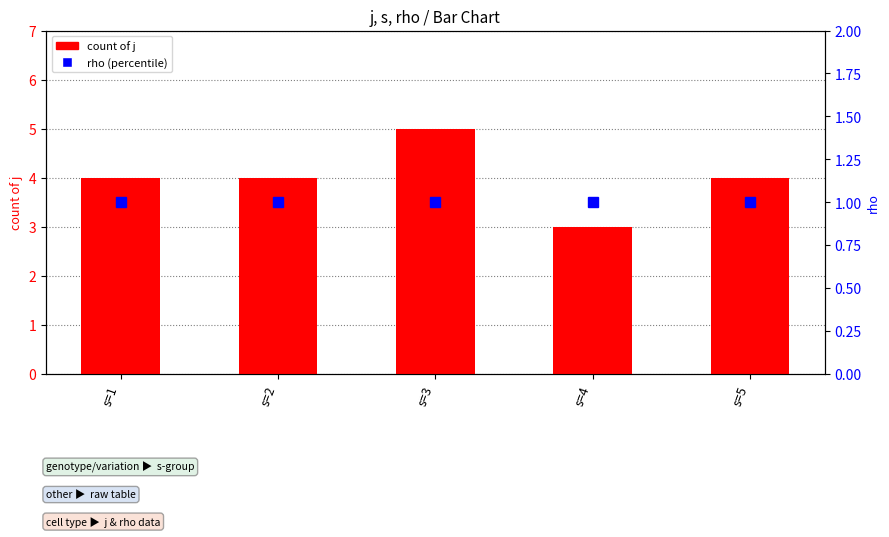

List the series in order of their overall mean, lowest first.

rho (percentile), count of j